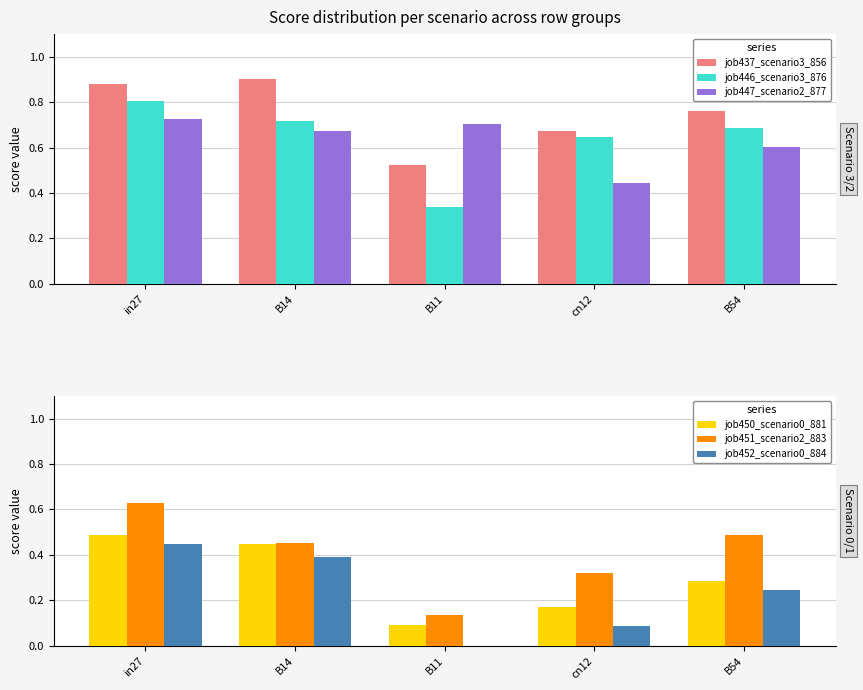

At B54, list the series in order from largest to smallest.

job437_scenario3_856, job446_scenario3_876, job447_scenario2_877, job451_scenario2_883, job450_scenario0_881, job452_scenario0_884